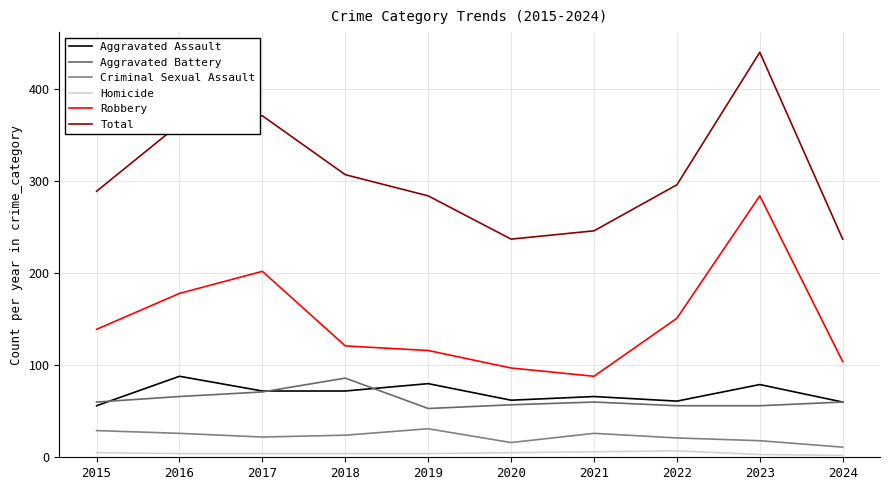

Reading right to left, extract all data points from this chart.

Aggravated Assault: 60	79	61	66	62	80	72	72	88	56
Aggravated Battery: 60	56	56	60	57	53	86	71	66	60
Criminal Sexual Assault: 11	18	21	26	16	31	24	22	26	29
Homicide: 2	3	7	6	5	4	4	4	4	5
Robbery: 104	284	151	88	97	116	121	202	178	139
Total: 237	440	296	246	237	284	307	371	362	289